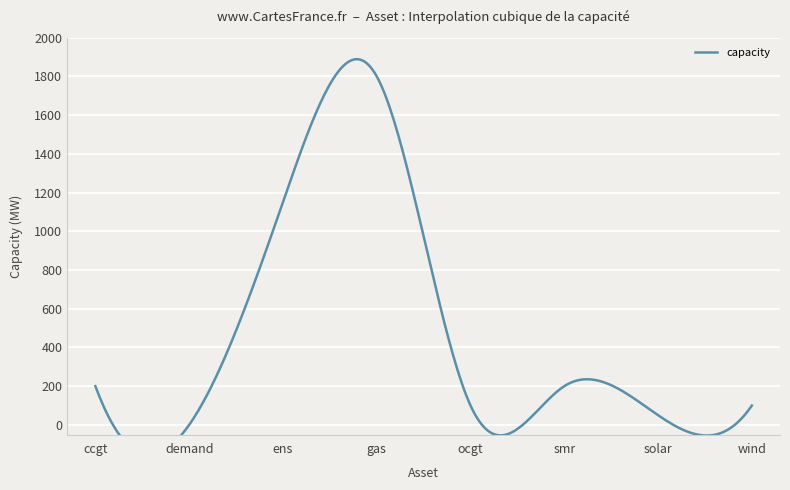

What is the sum of the capacity values at wind and solar?

150.0